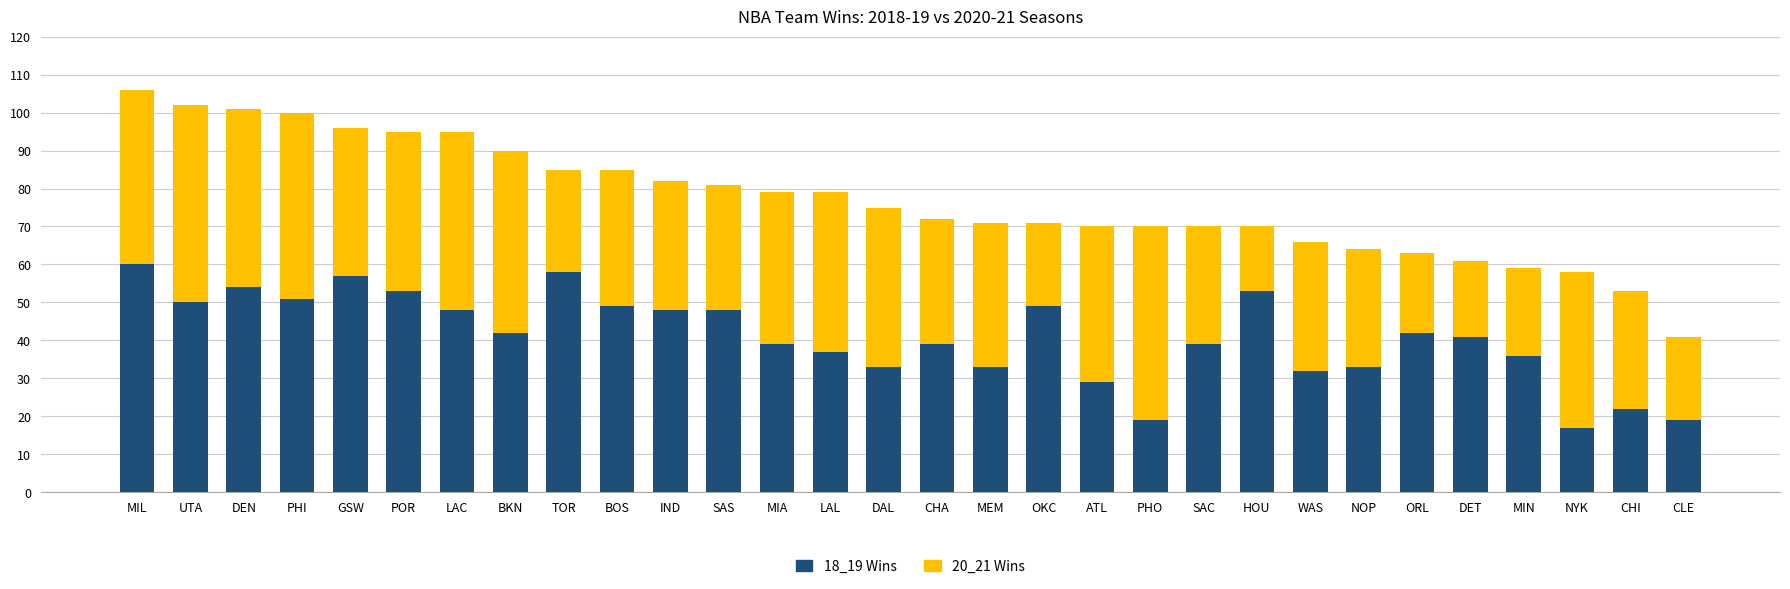

What is the total value across all series at SAS?

81